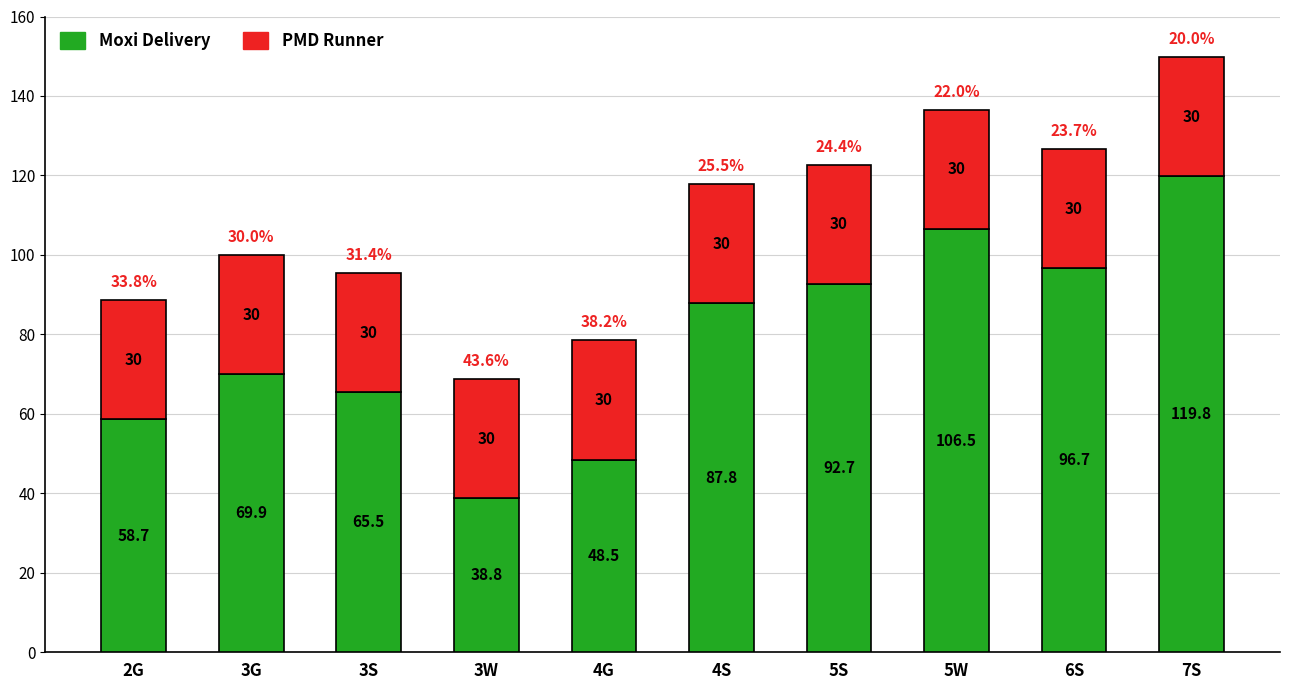

At which category is the sum across all series the highest?

7S